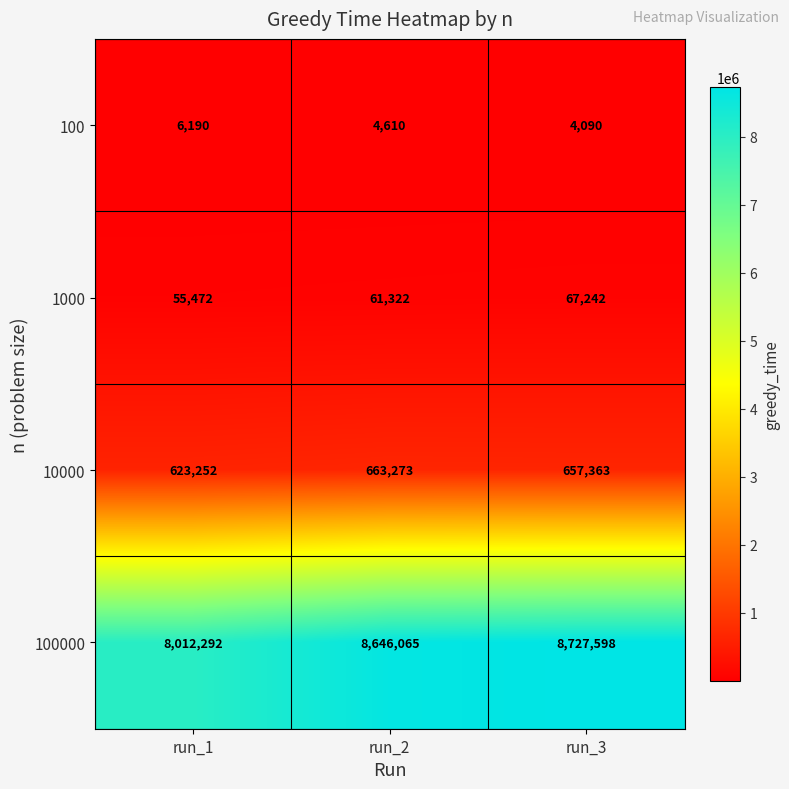

What is the average value of the 10000 series?

647963